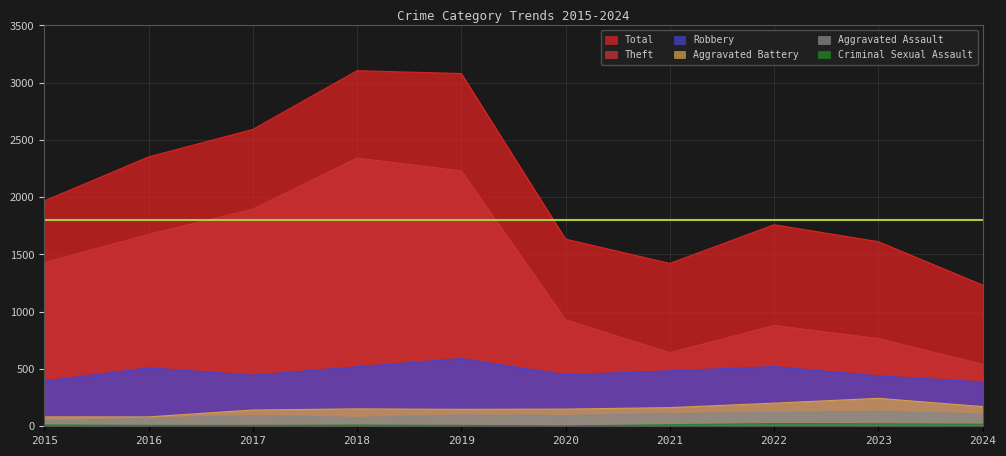

At 2019, list the series in order from smallest to largest.

Criminal Sexual Assault, Aggravated Assault, Aggravated Battery, Robbery, Theft, Total